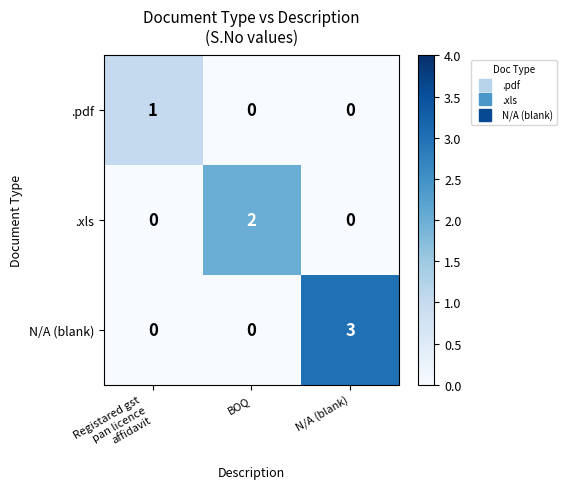

Reading left to right, transcribe all the data shown in this chart.

.pdf: 1	0	0
.xls: 0	2	0
N/A (blank): 0	0	3